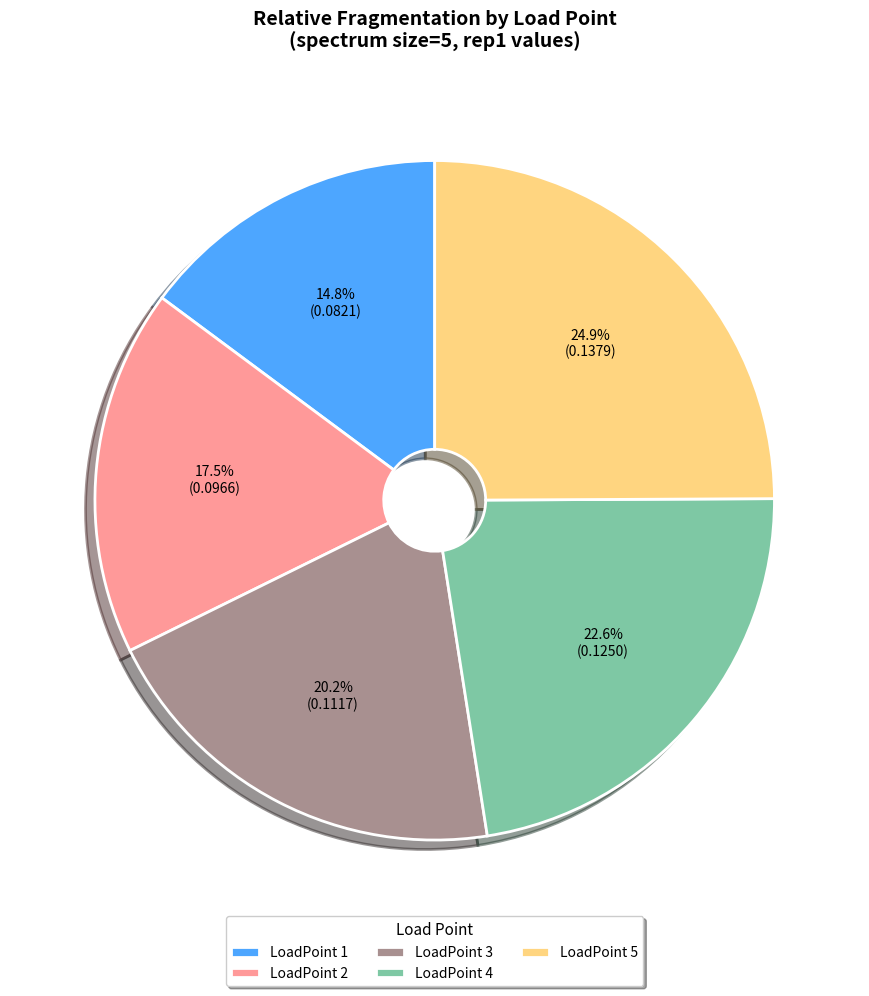

Does any single category account for the majority?

No